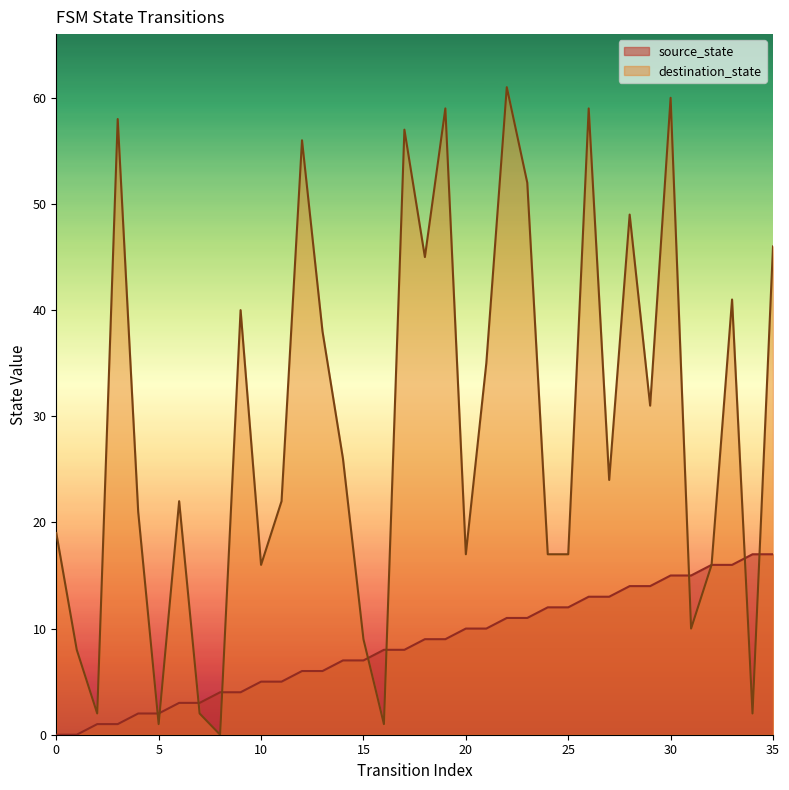

Does the chart display data point markers on the line(s)?

No